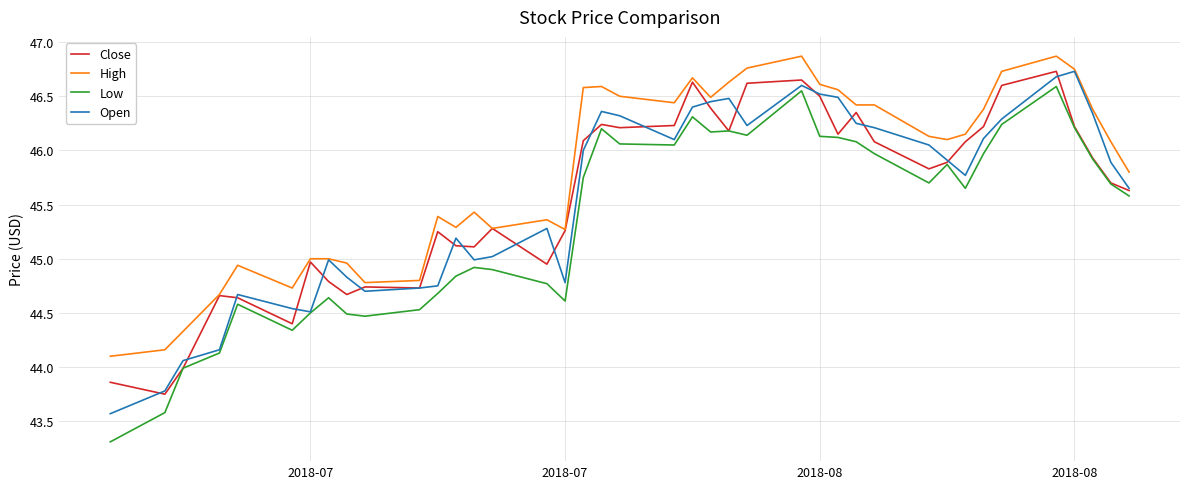

Which series has the largest total across all categories?

High